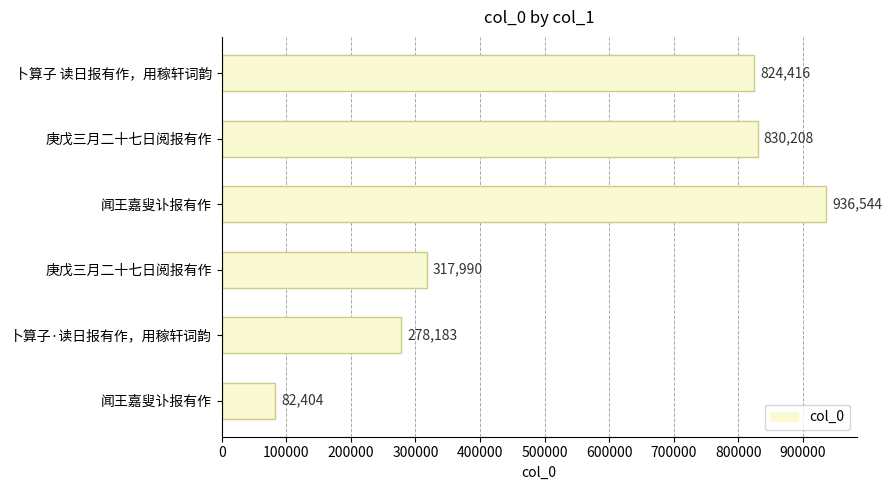

Does the chart contain any negative values?

No